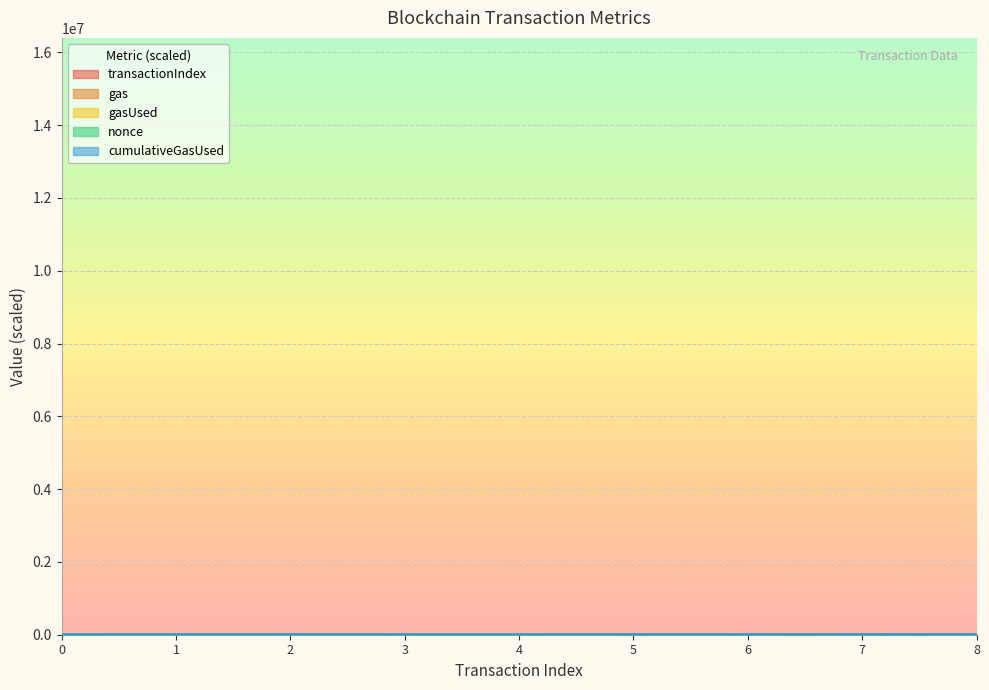

Where is transactionIndex nearest to the value 61?

5